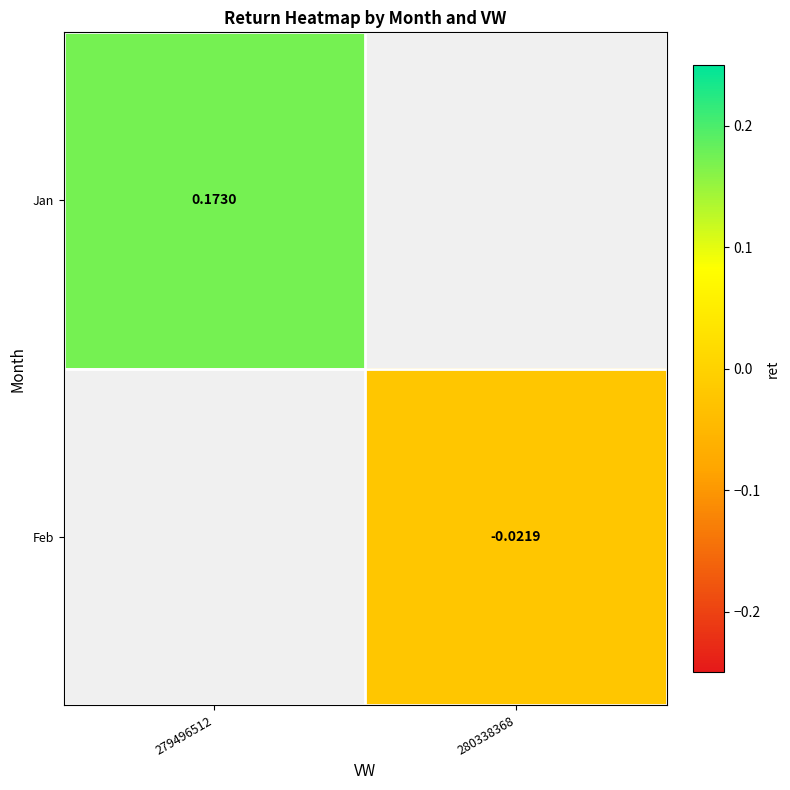

Which category has the highest value in the Jan series?

279496512